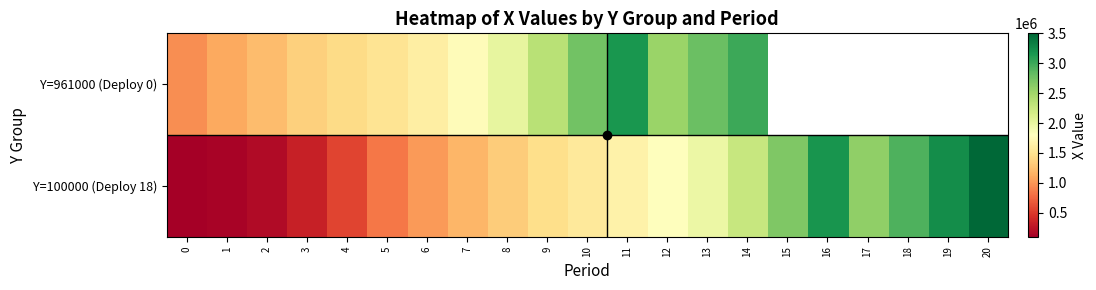

Count the number of data series in this chart.

2